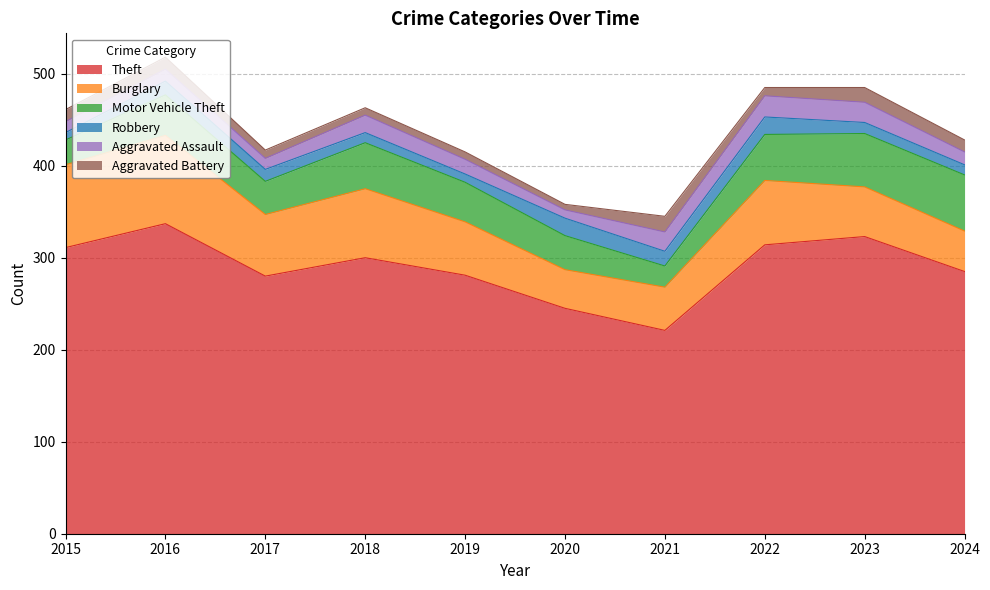

Where is Theft nearest to the value 279?

2017